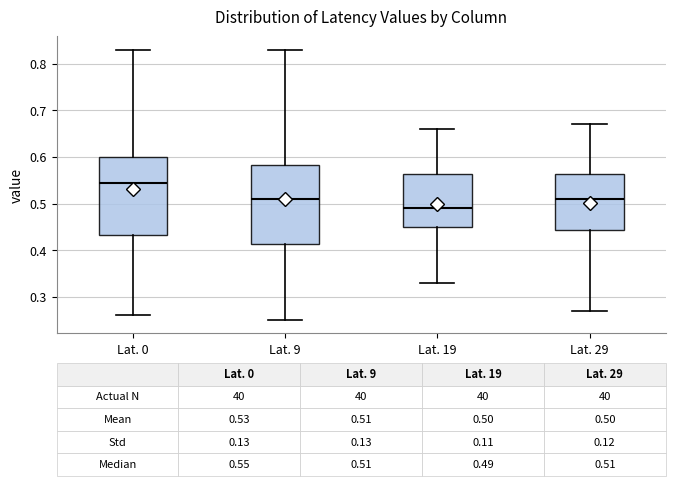

Which box's median line is the lowest?

Lat. 19